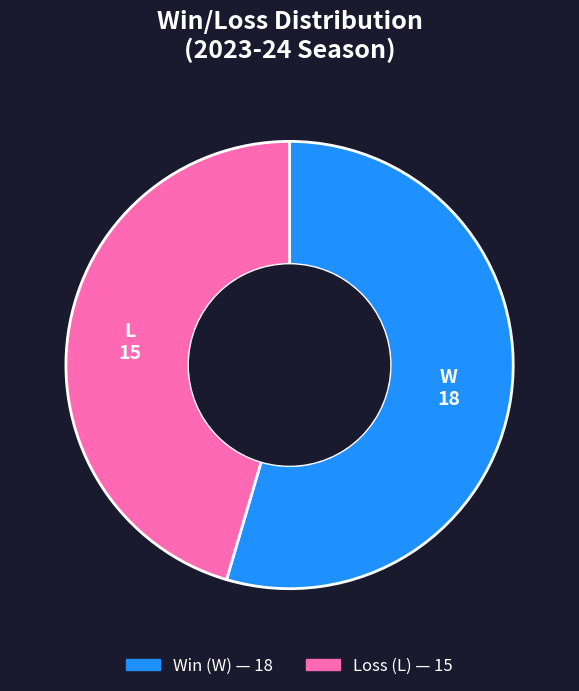

Is there a majority slice in this chart?

Yes